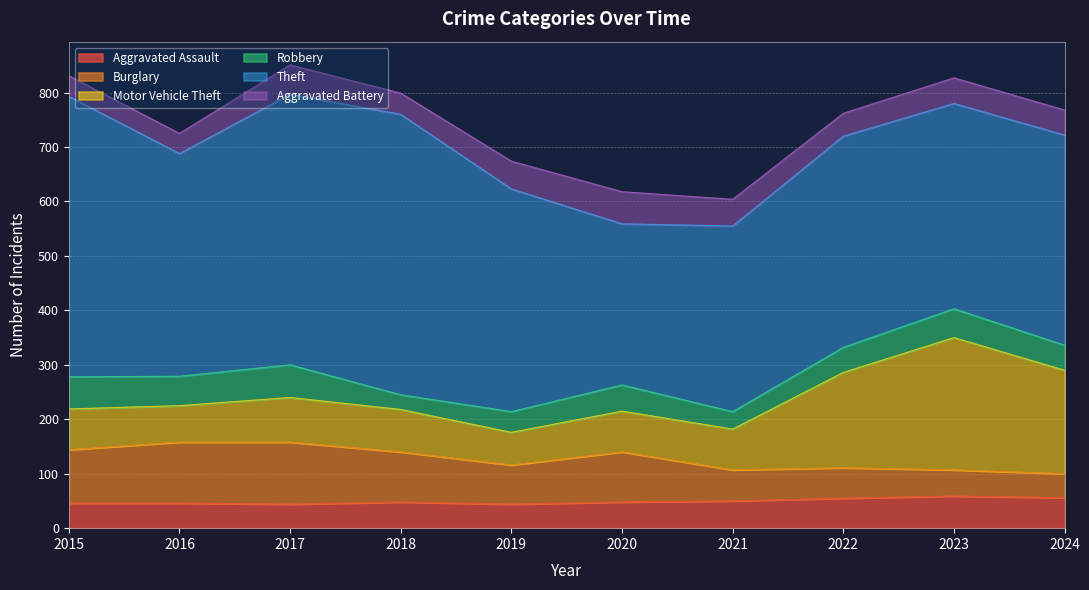

Is it true that Burglary equals 57 at 2021?

True